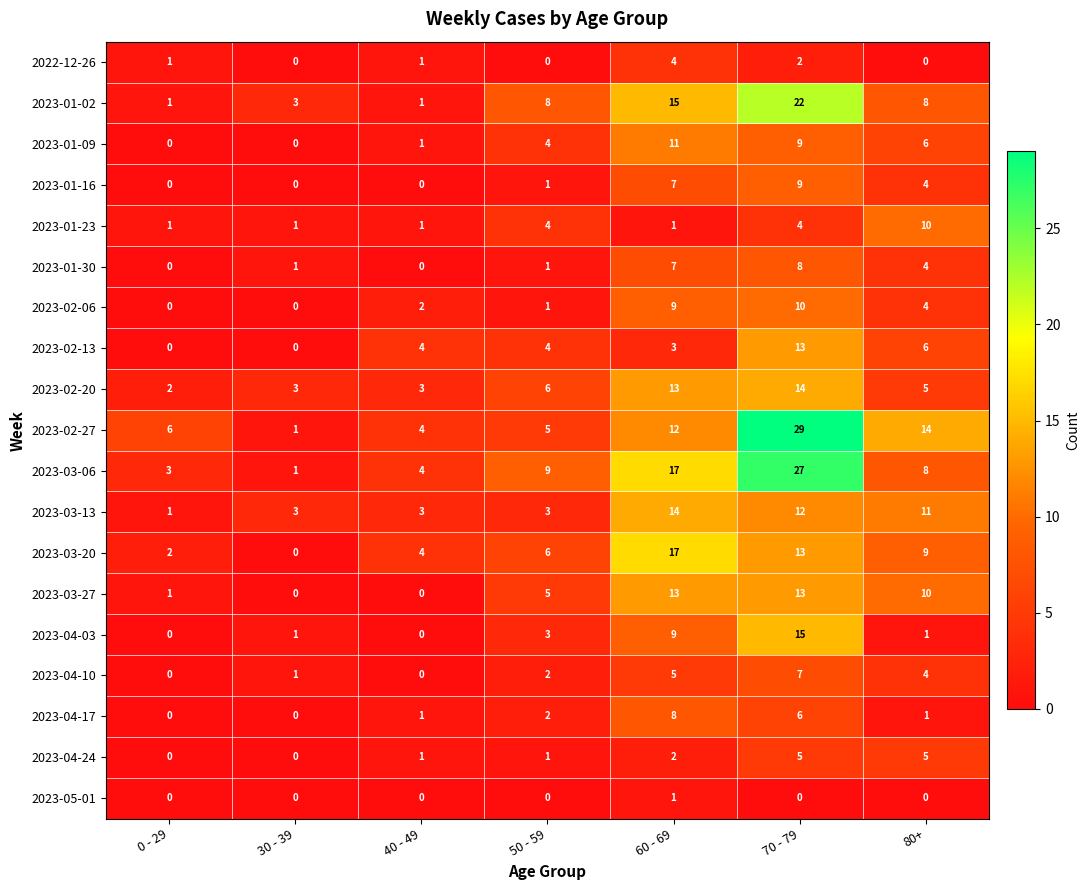

At how many categories does at least one series exceed 5?

5